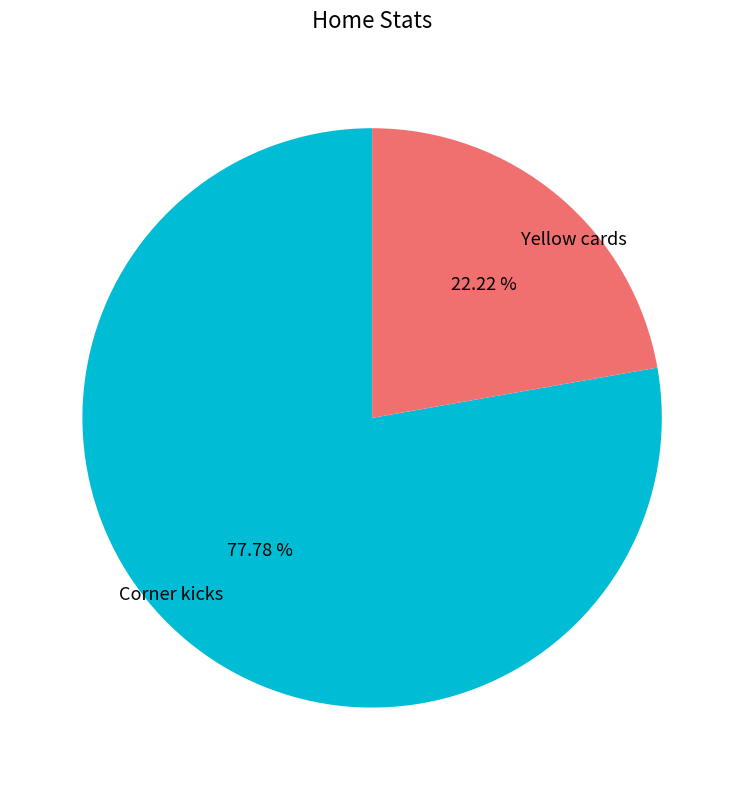

Does any single category account for the majority?

Yes